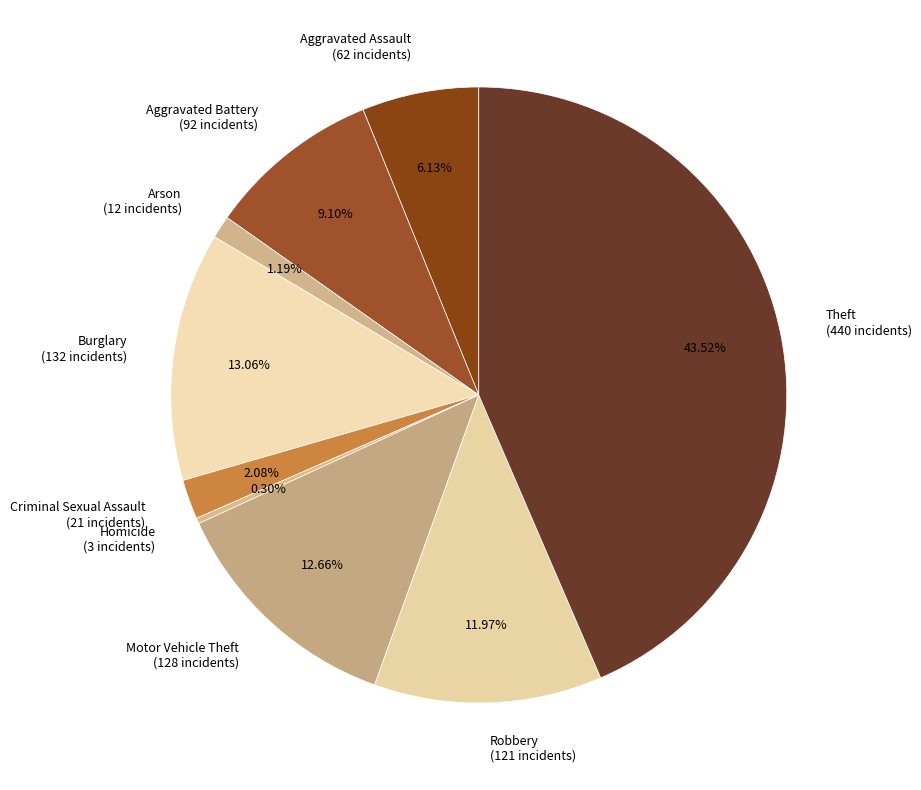

To the nearest percent, what portion does Aggravated Assault represent?

6%